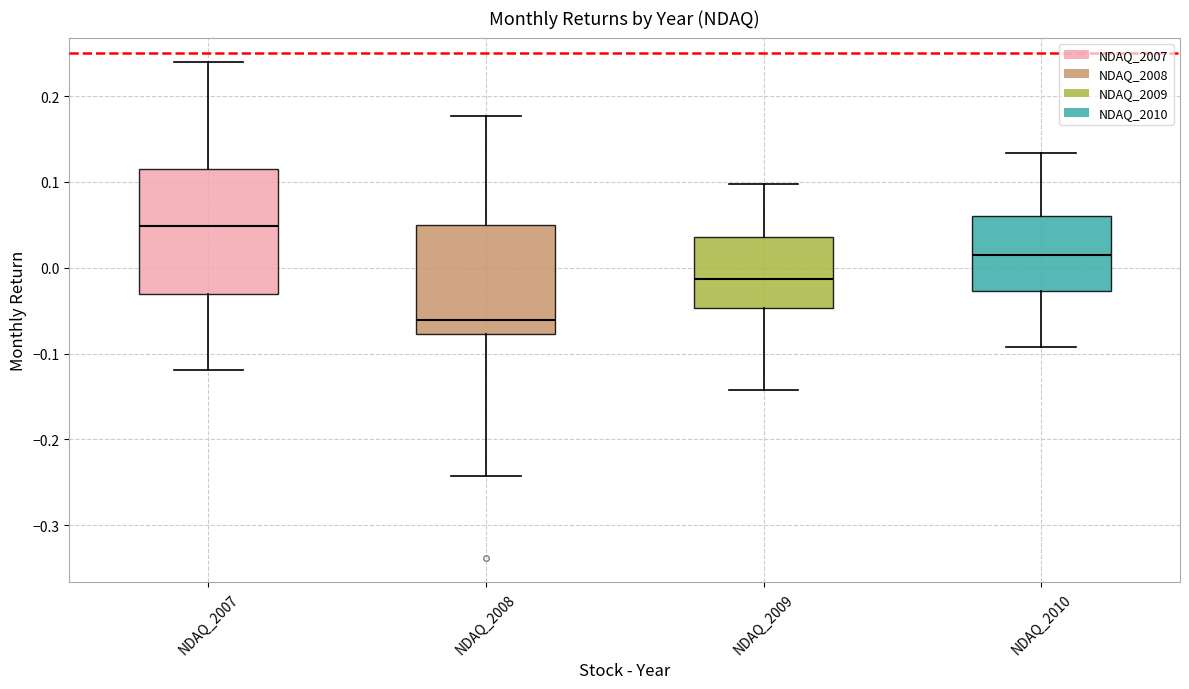

Which box has the lowest median line?

NDAQ_2008